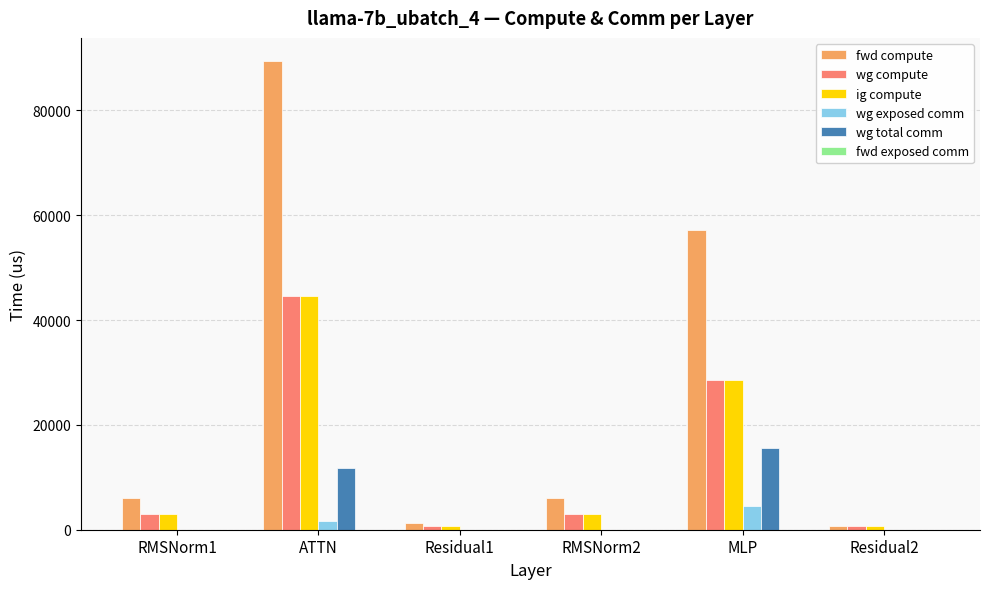

Between ATTN and MLP, which series saw the biggest shift?

fwd compute